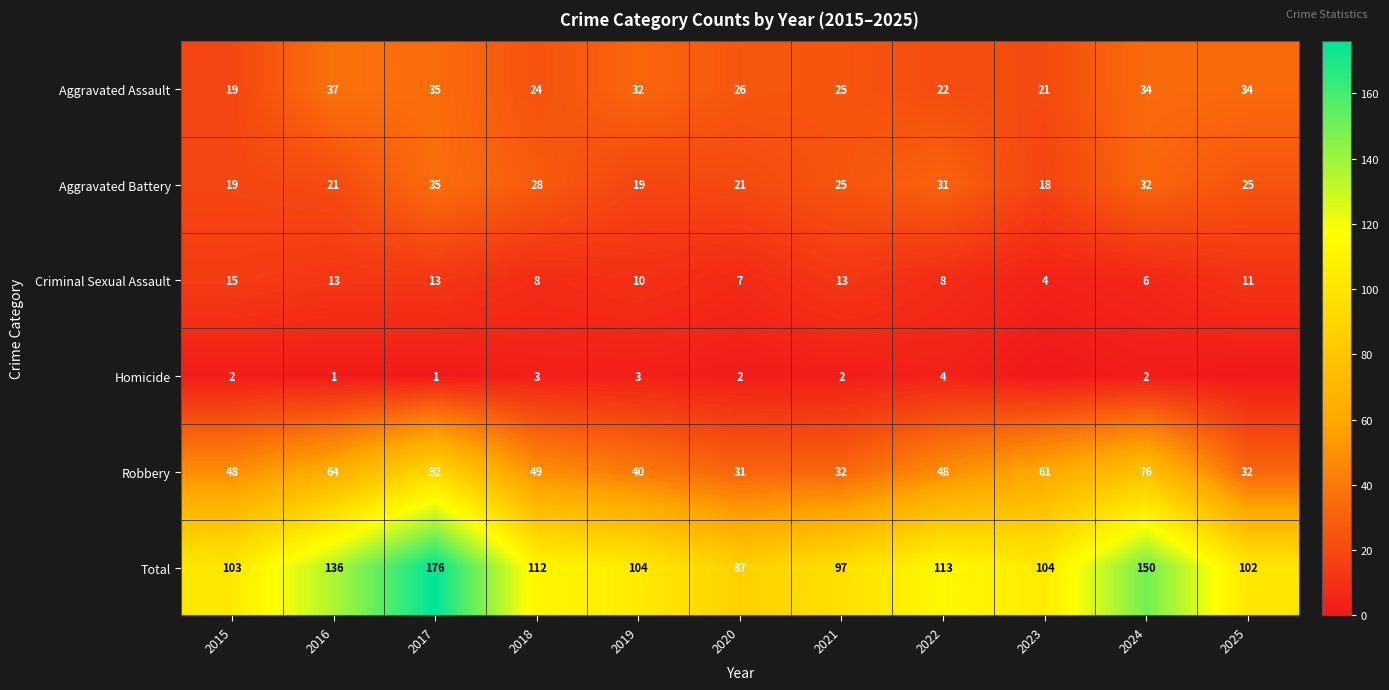

What is the difference between the maximum and minimum values in the Total series?

89